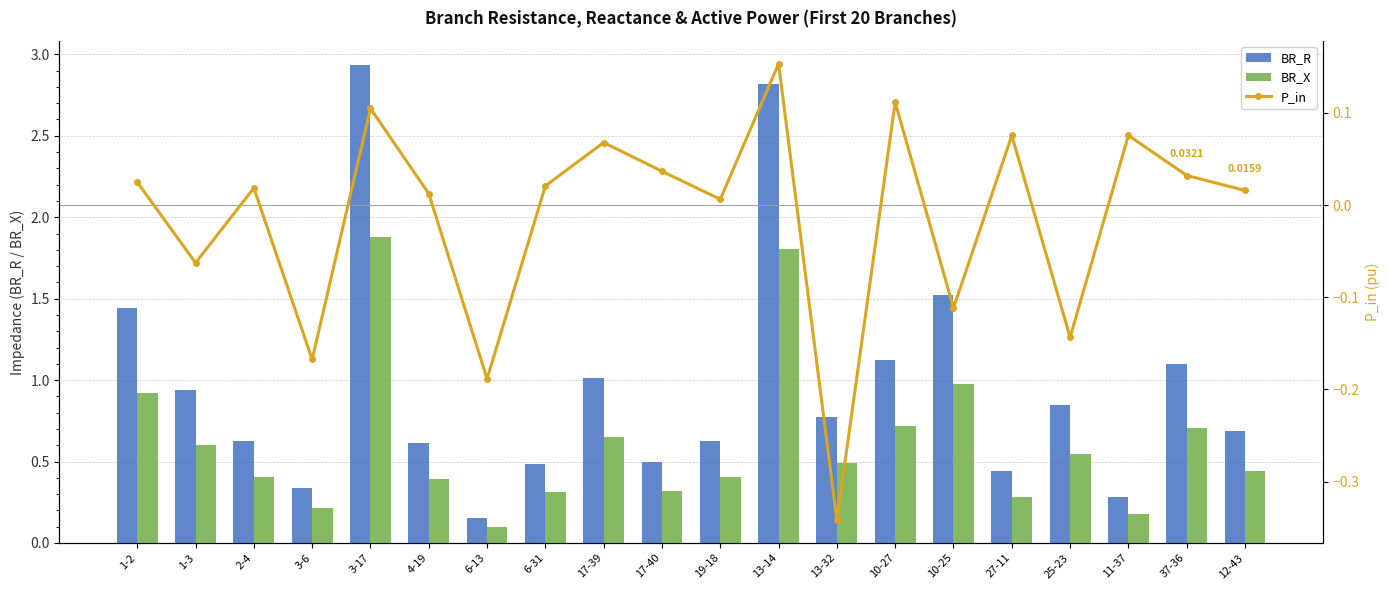

What position from the right is 6-13?

14